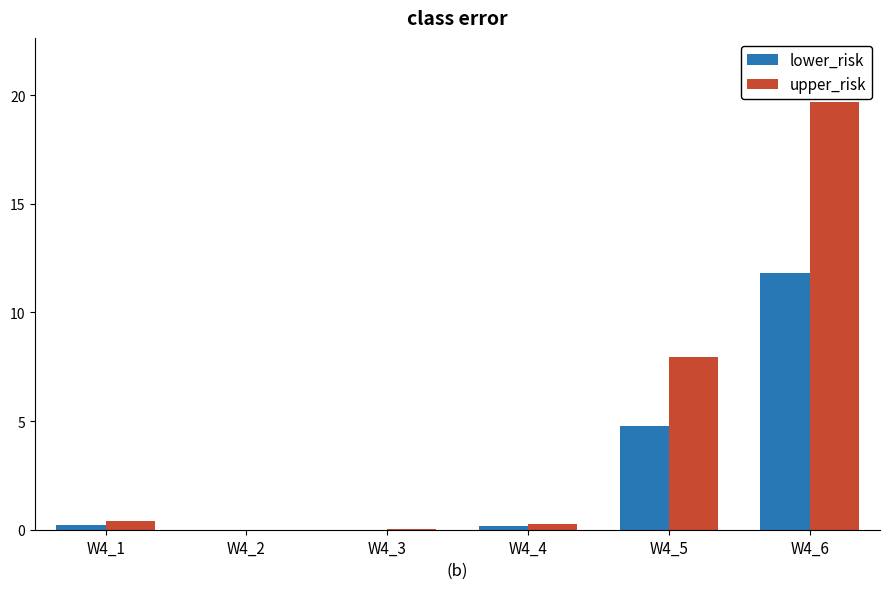

Which series changed the most between W4_4 and W4_6?

upper_risk